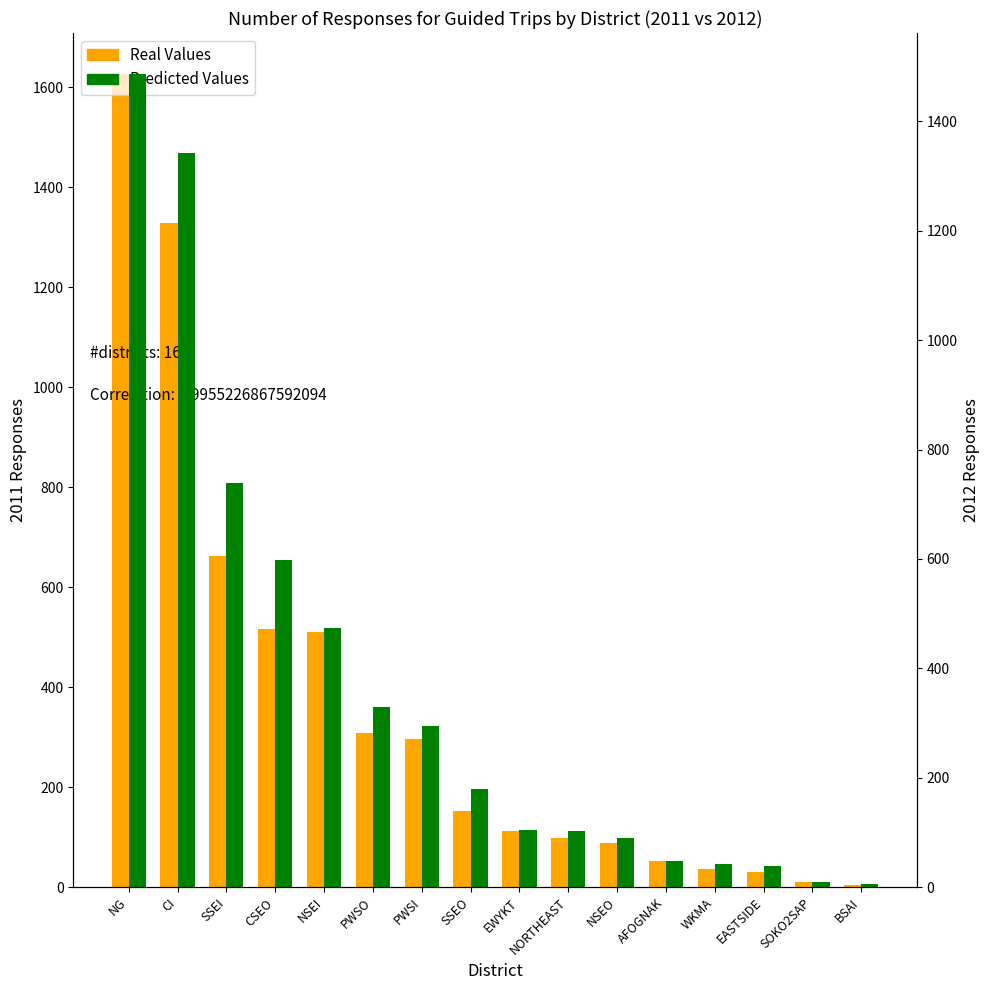

At how many categories does at least one series exceed 995?

2